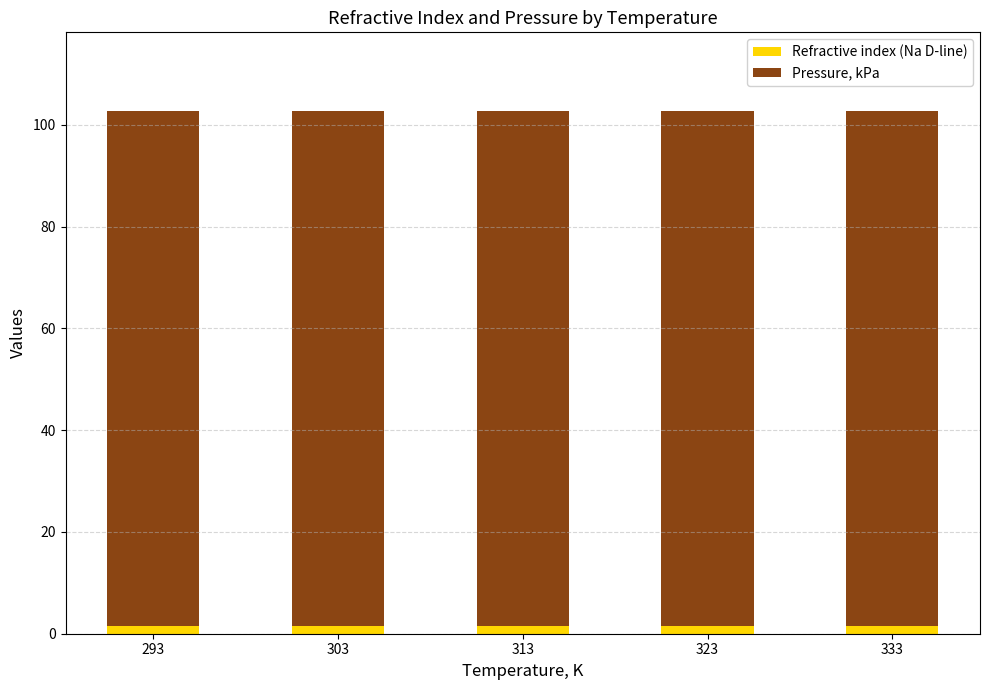

True or false: Refractive index (Na D-line) has a value of 1.4 at 293.

True